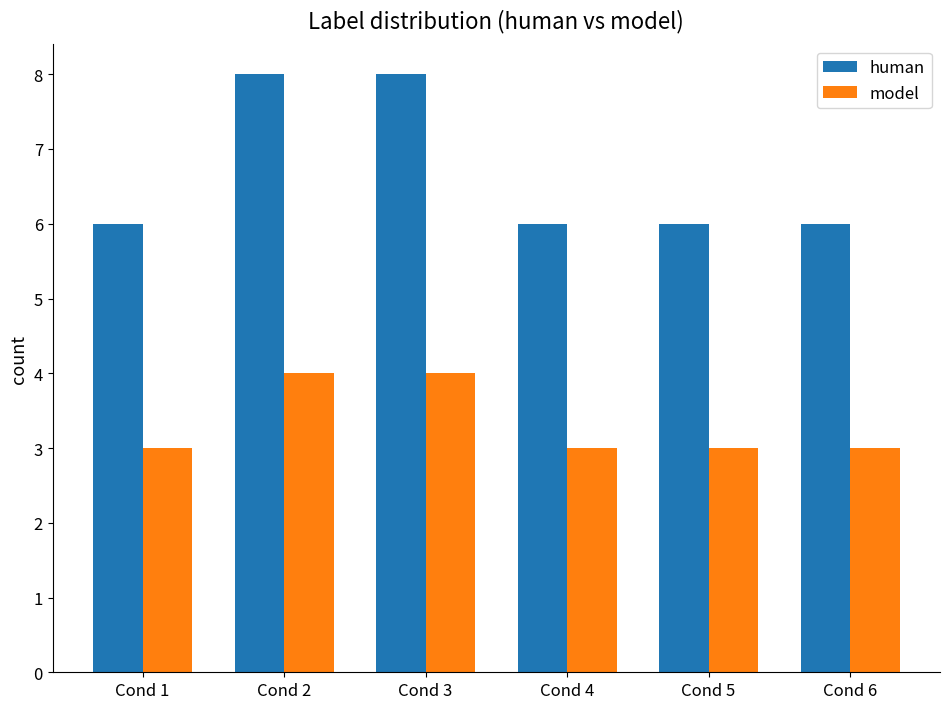

What is the highest value of the model series?

4